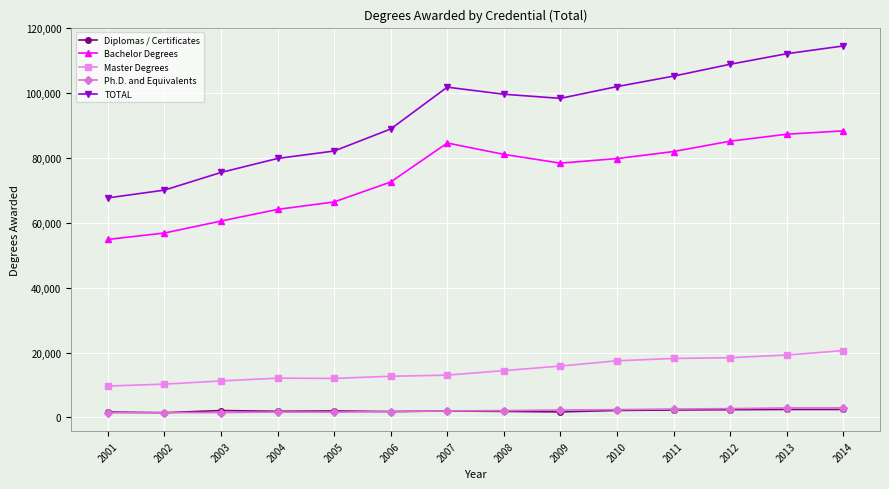

Does the chart display data point markers on the line(s)?

Yes